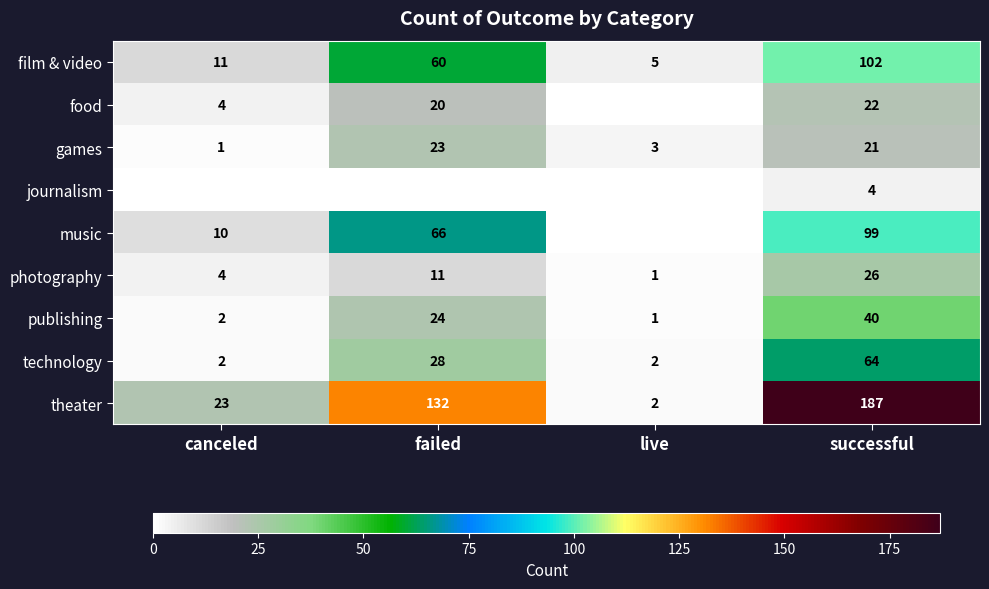

How many values in the publishing series are below 24?

2